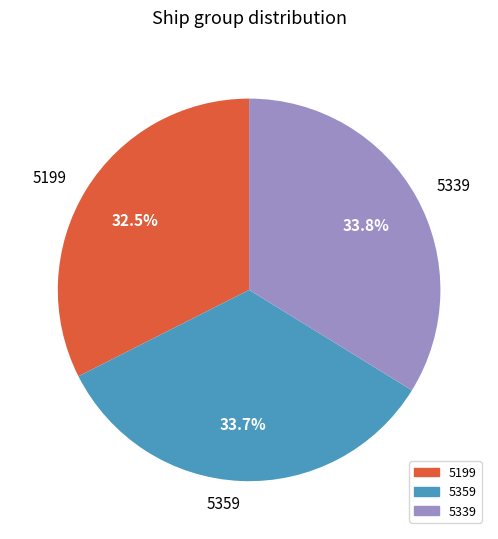

Is there a majority slice in this chart?

No